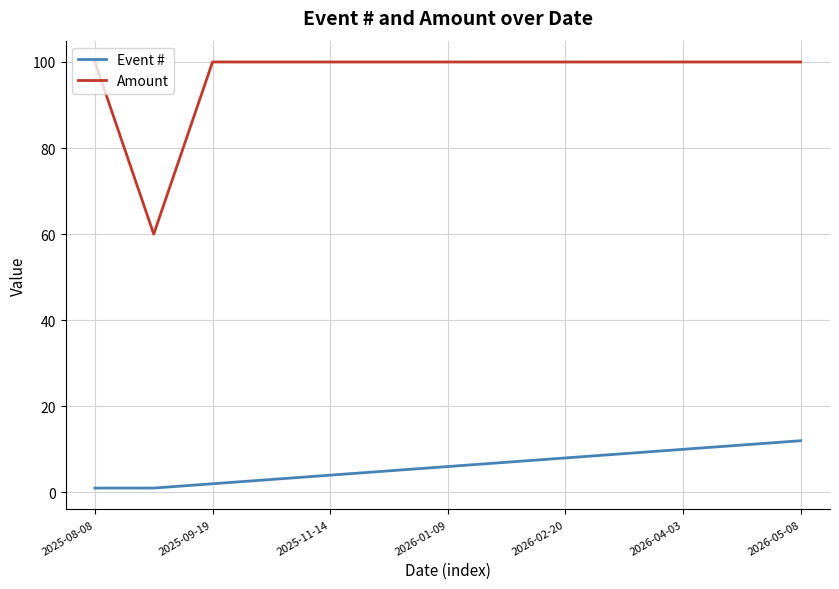

Rank the series by their average value, from highest to lowest.

Amount, Event #